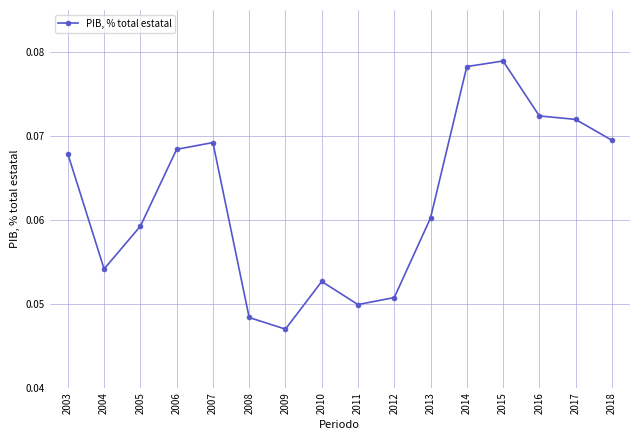

Where is the first local minimum?

2004